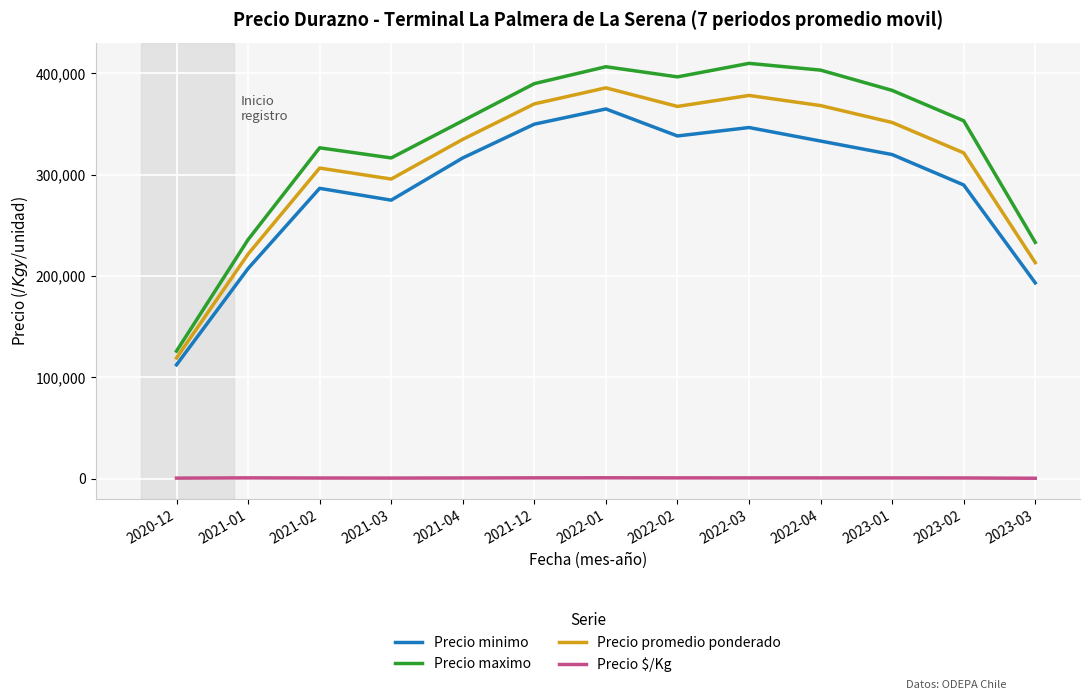

True or false: Precio promedio ponderado and Precio minimo intersect in this chart.

False